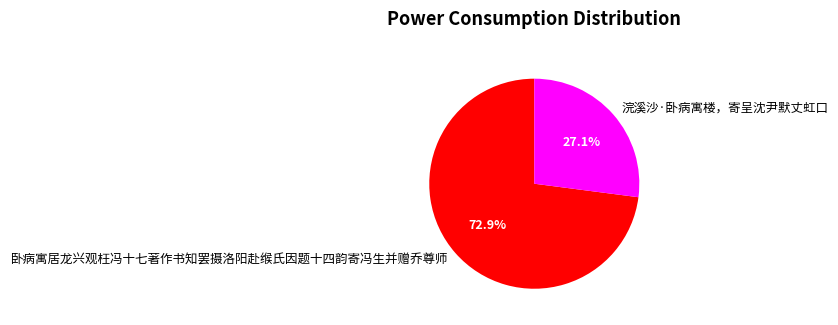

What percentage is the 浣溪沙·卧病寓楼，寄呈沈尹默丈虹口 slice, to the nearest percent?

27%